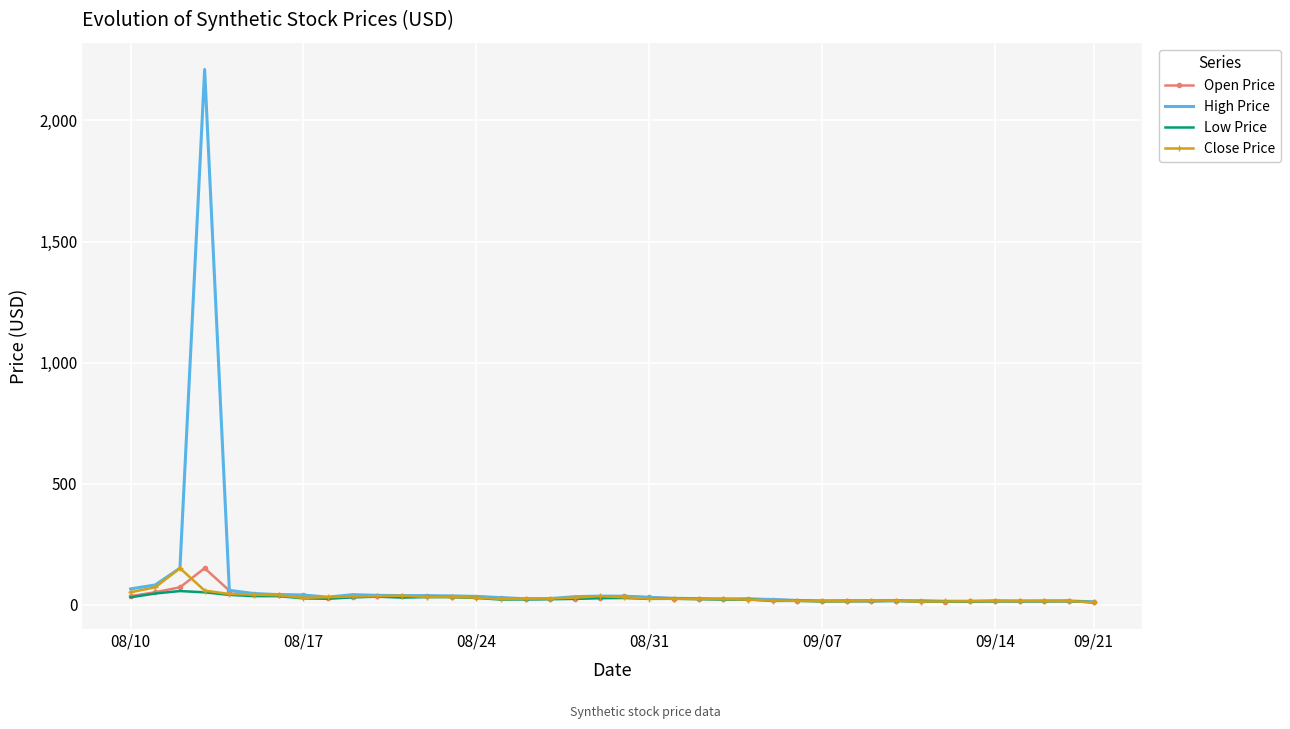

Which series has the widest spread of values?

High Price